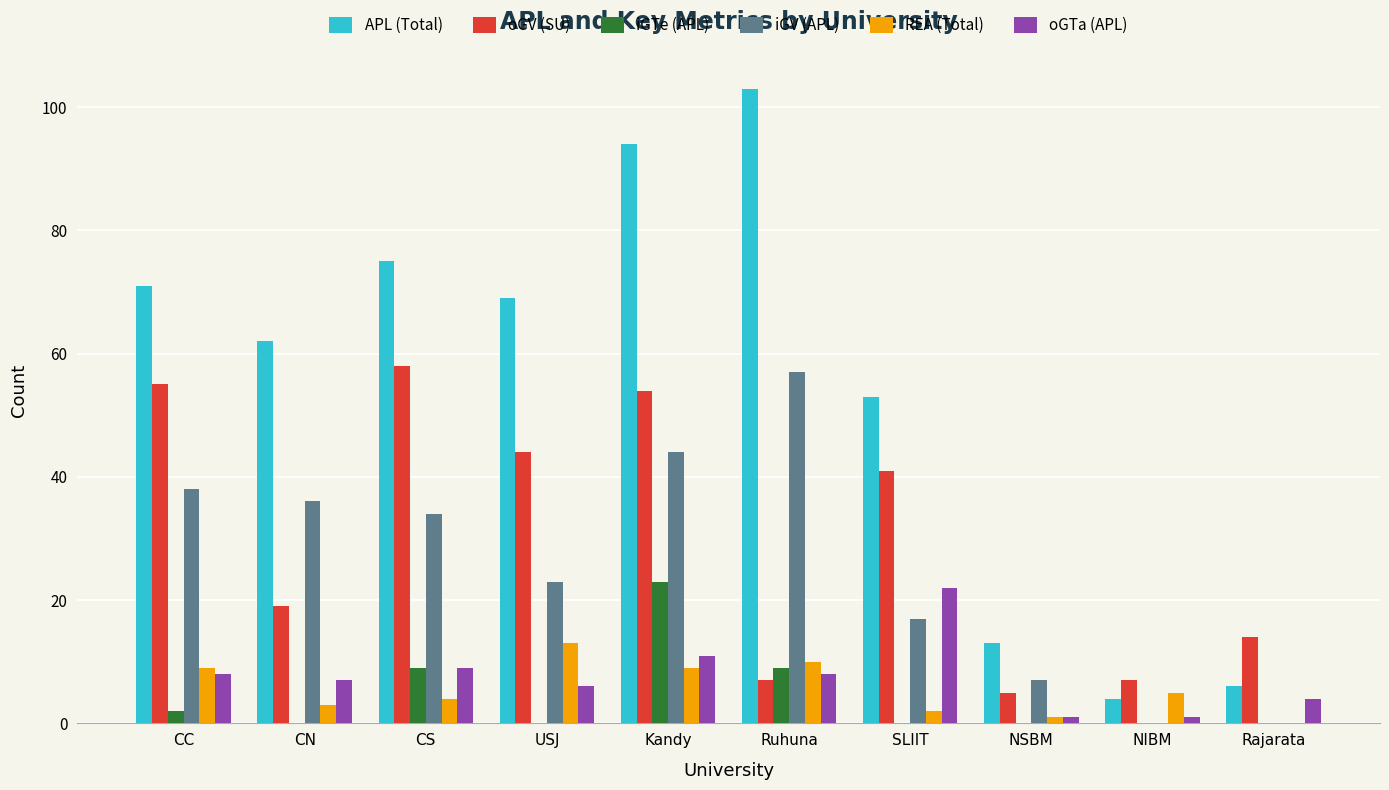

The value of oGV (SU) at CN is 29. True or false?

False